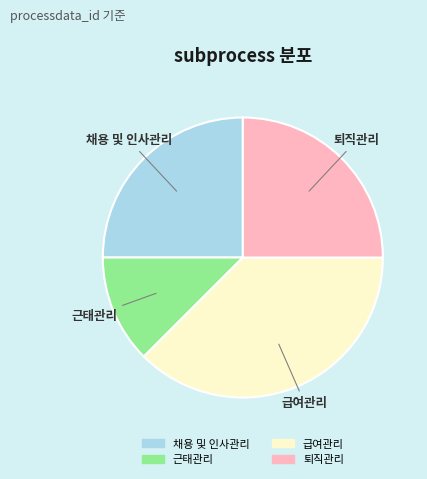

Which category has the smallest portion of the pie?

근태관리